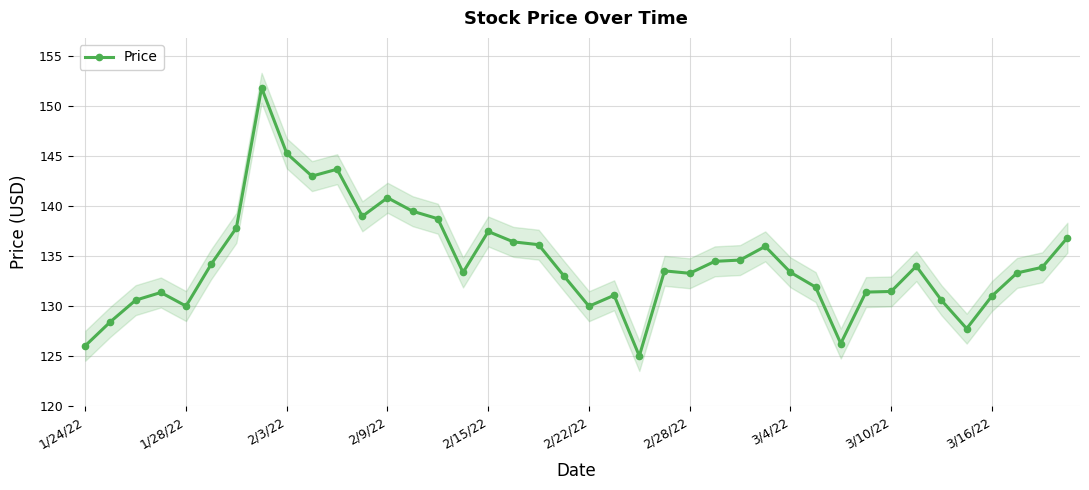

What is the sum of all values?

5376.6